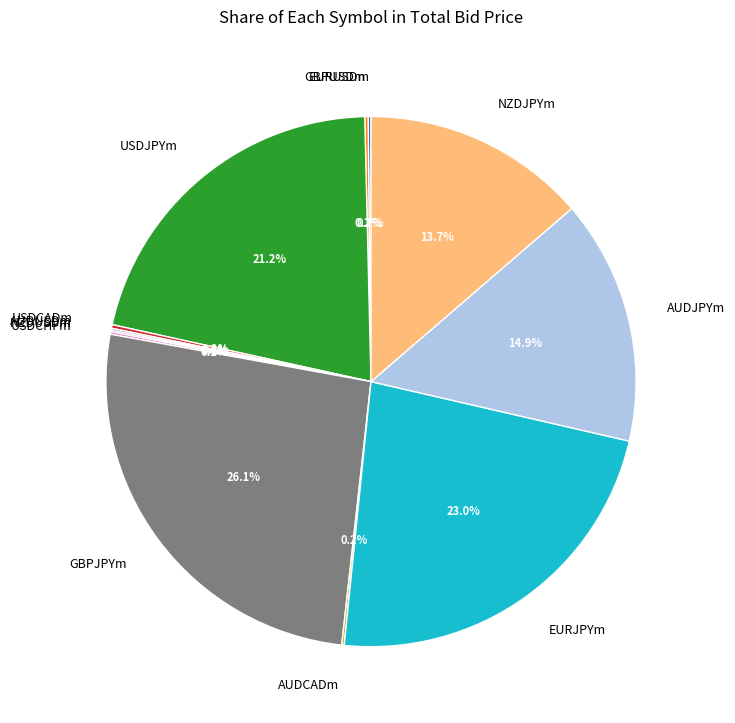

What percentage is the AUDJPYm slice, to the nearest percent?

15%